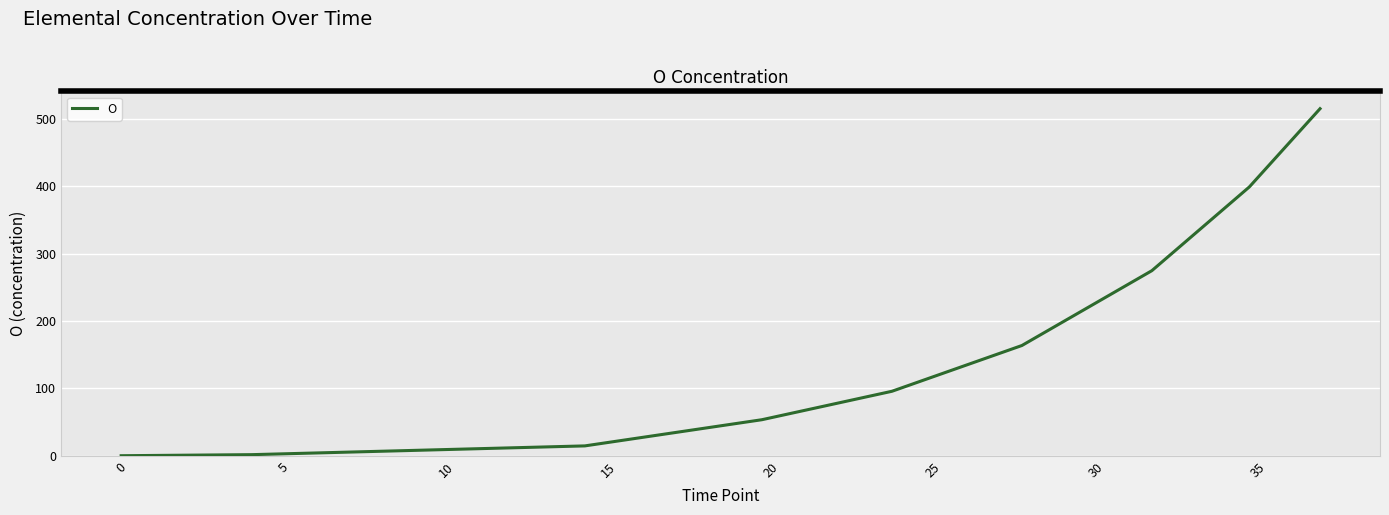

What is the difference between the maximum and minimum values?

514.9